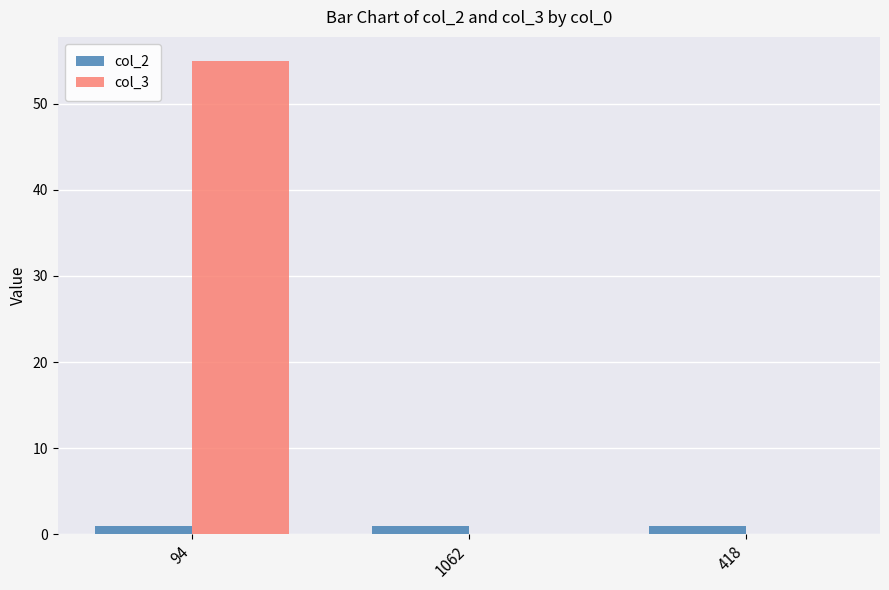

What are all the series names shown in the legend?

col_2, col_3